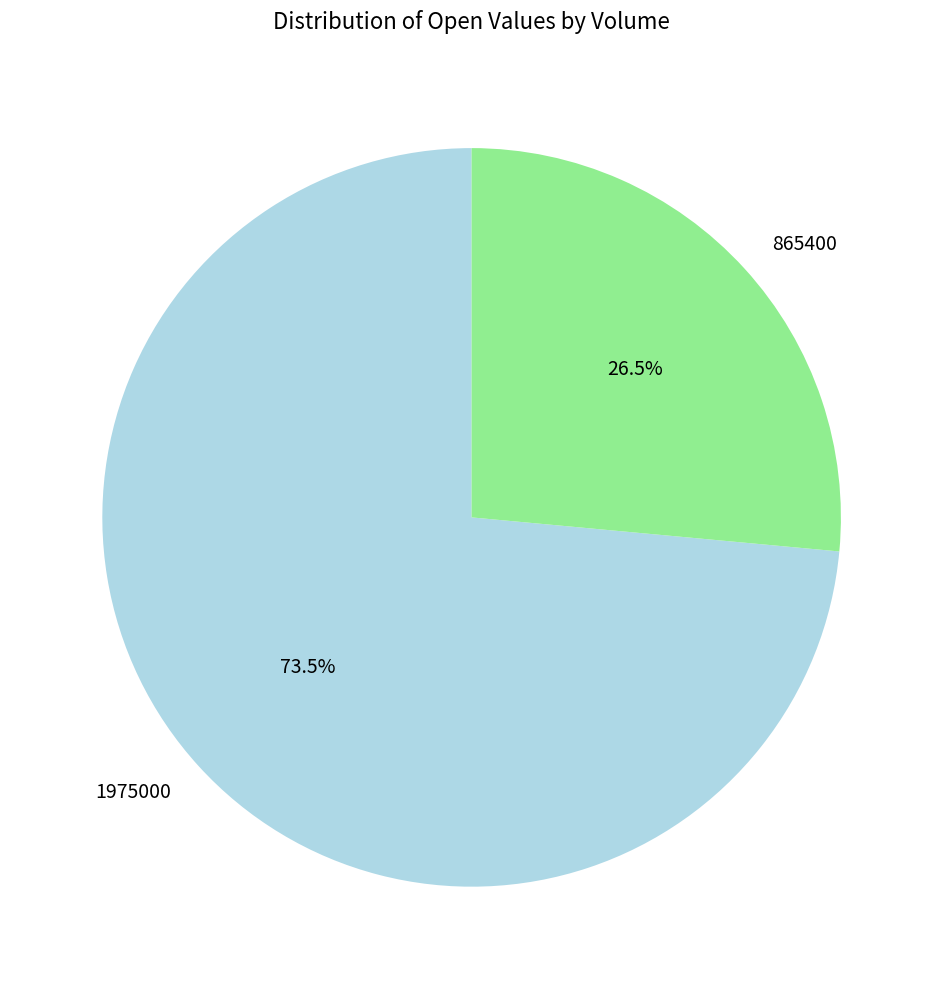

Does 1975000 account for over 50% of the chart?

Yes